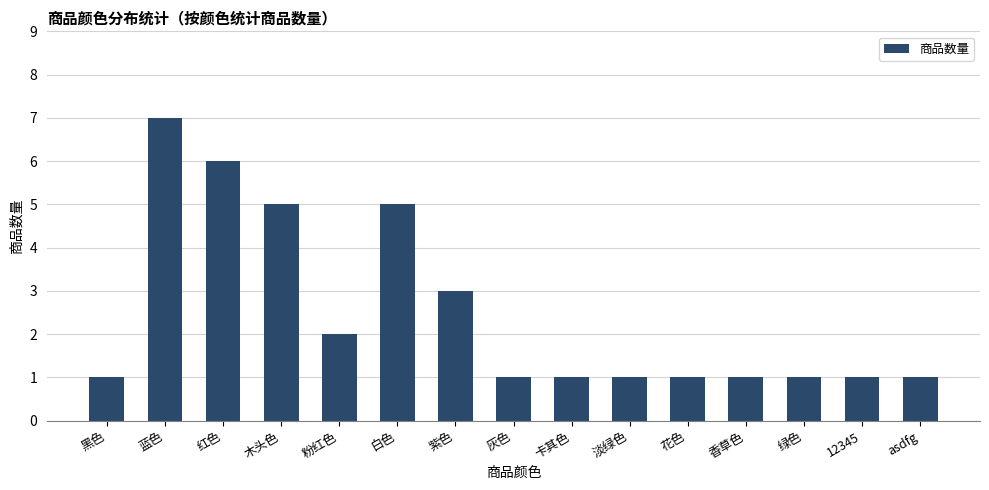

How many data points does each series have?

15